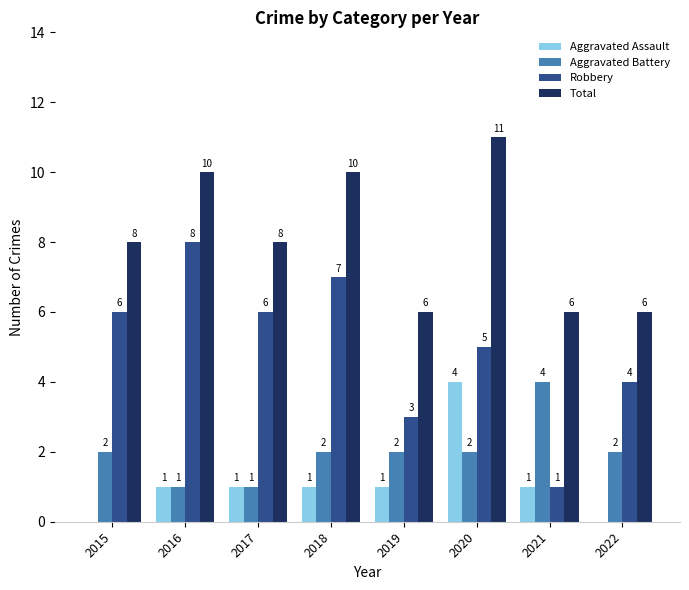

Which series has the largest range (max minus min)?

Robbery